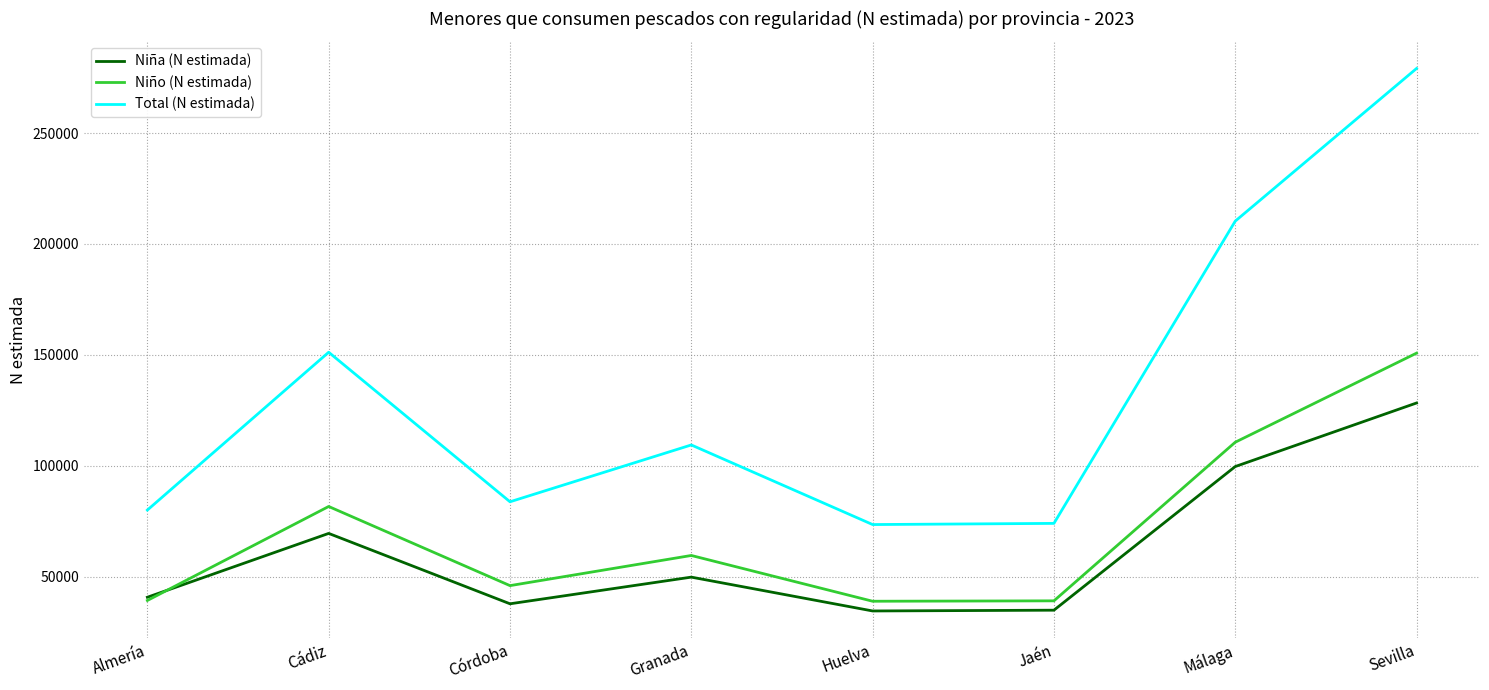

What is the difference between the highest and lowest values at Jaén?

39127